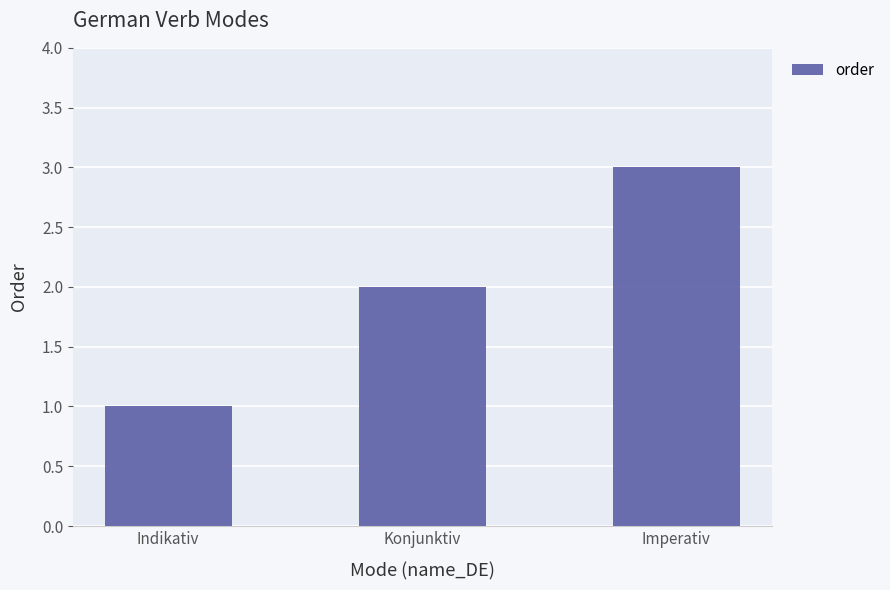

What is the label of the 2nd bar from the right?

Konjunktiv